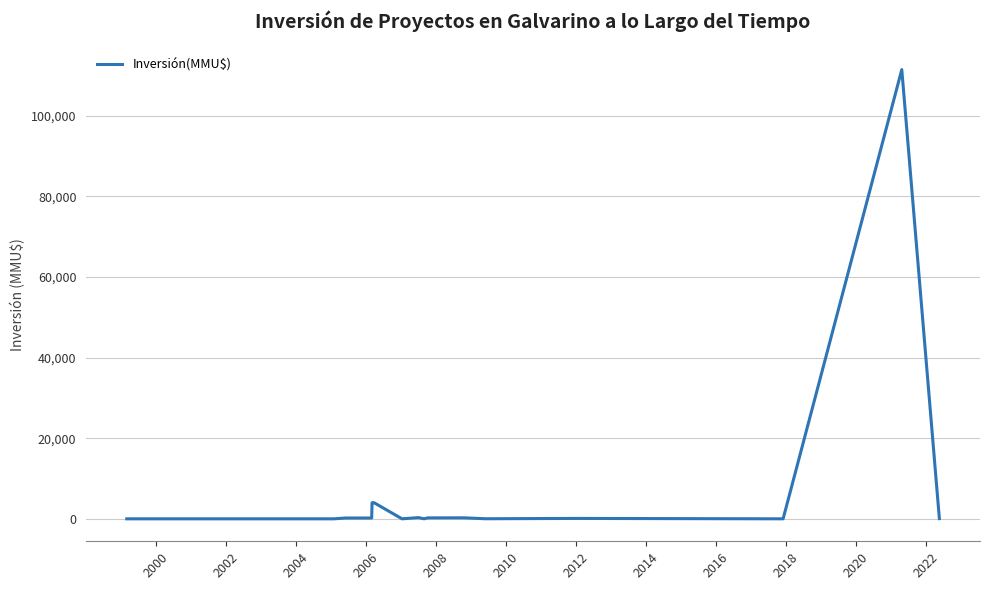

What is the maximum value shown in the chart?

111488